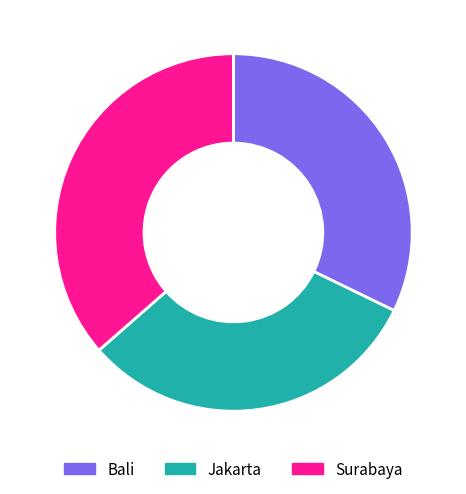

Is the sum of Bali and Jakarta greater than half?

Yes